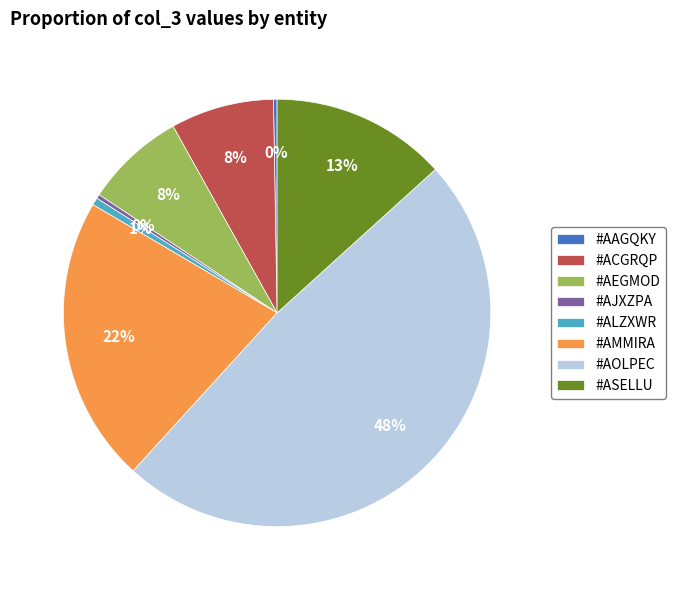

To the nearest percent, what is the difference between the largest and smallest slice percentages?

48%